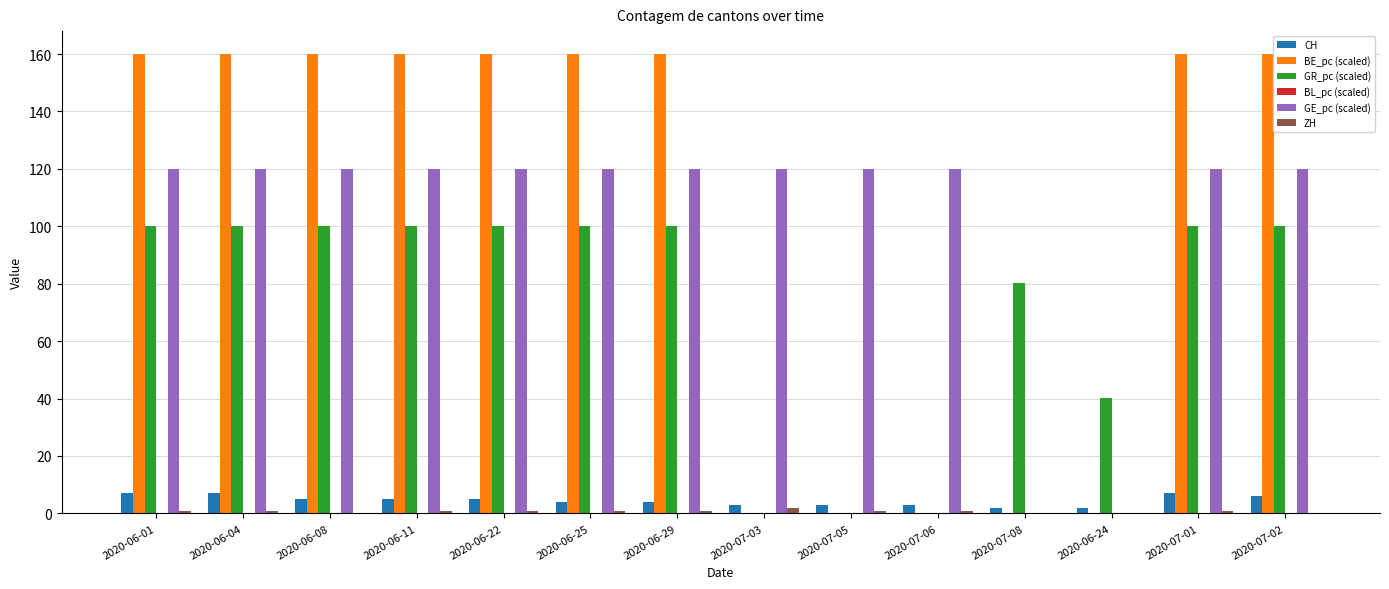

The value of GE_pc (scaled) at 2020-06-11 is 179.4. True or false?

False